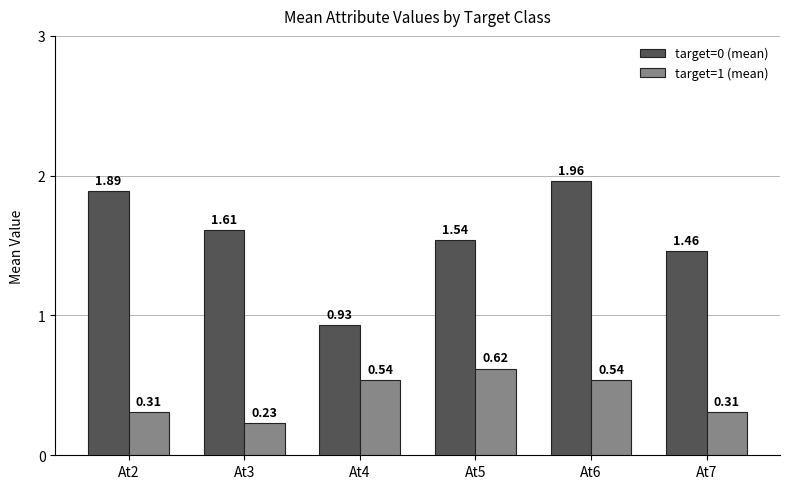

At At4, list the series in order from largest to smallest.

target=0 (mean), target=1 (mean)